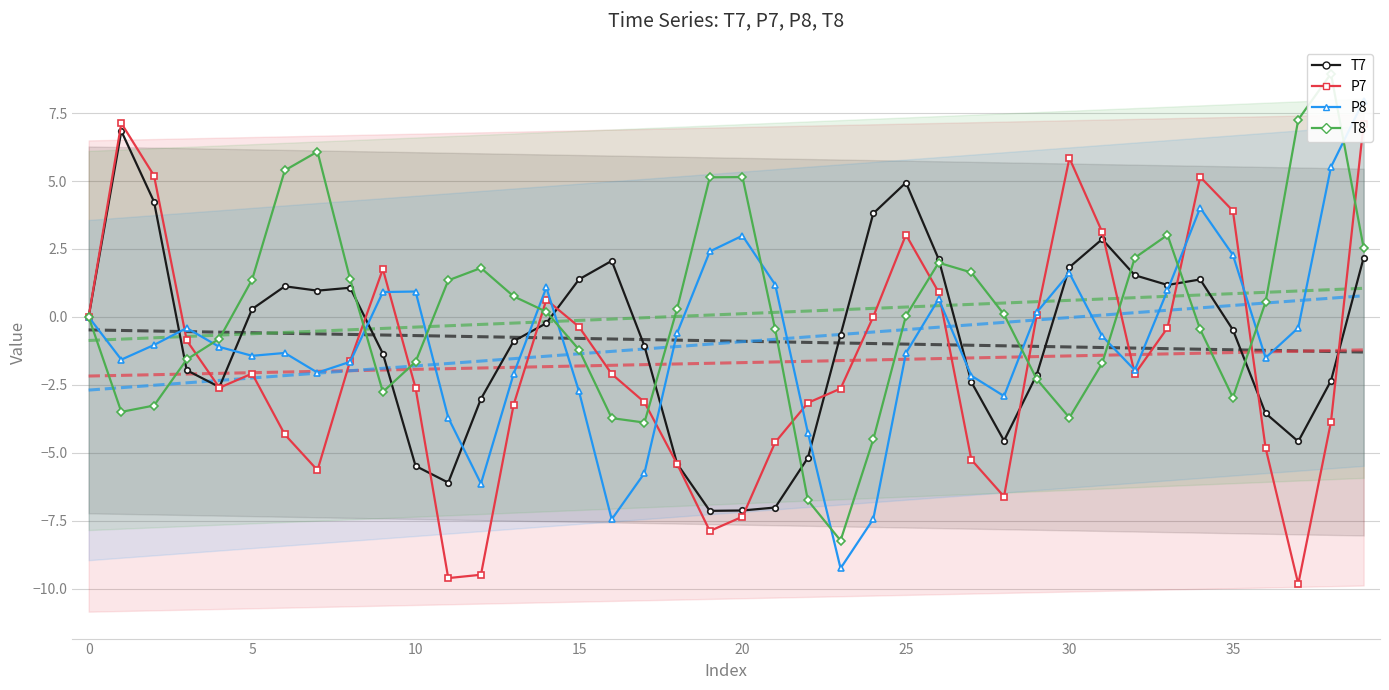

Which has a higher value, 30 or 13?

30